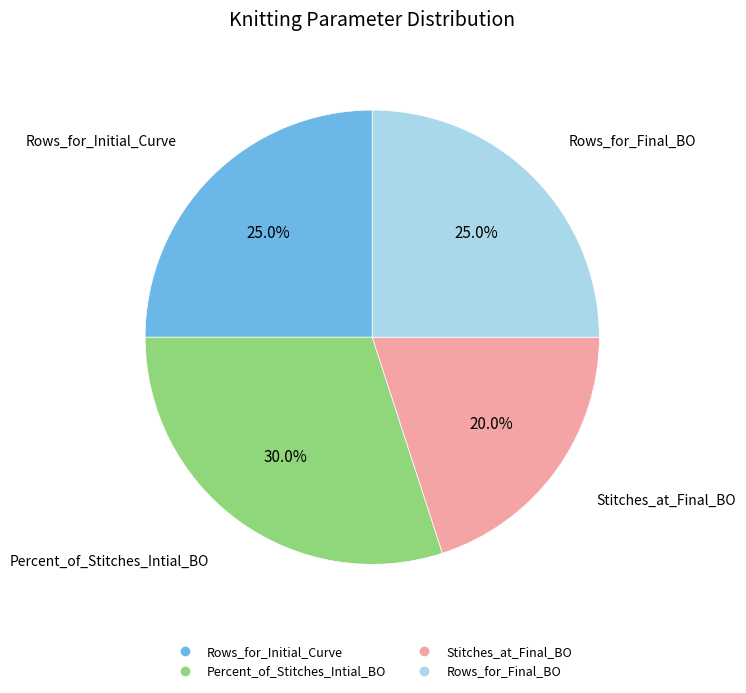

Is there a majority slice in this chart?

No